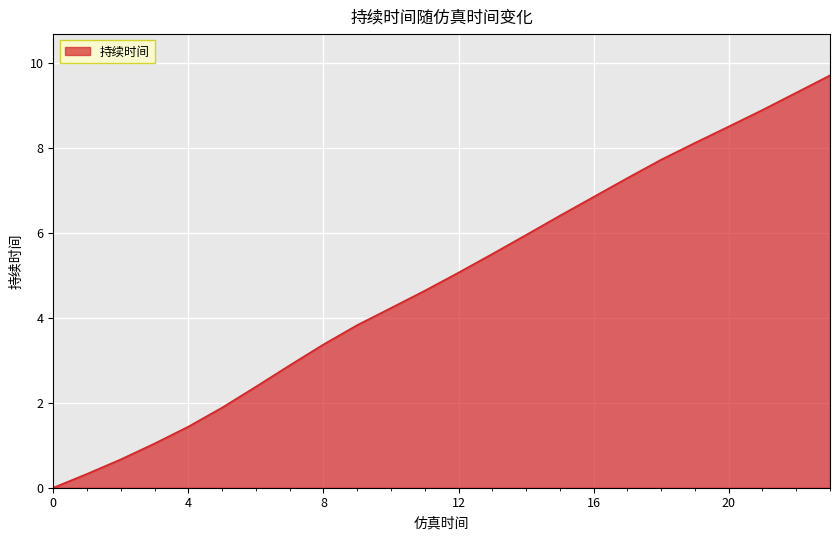

True or false: the data has more than 2 interior local peaks.

False